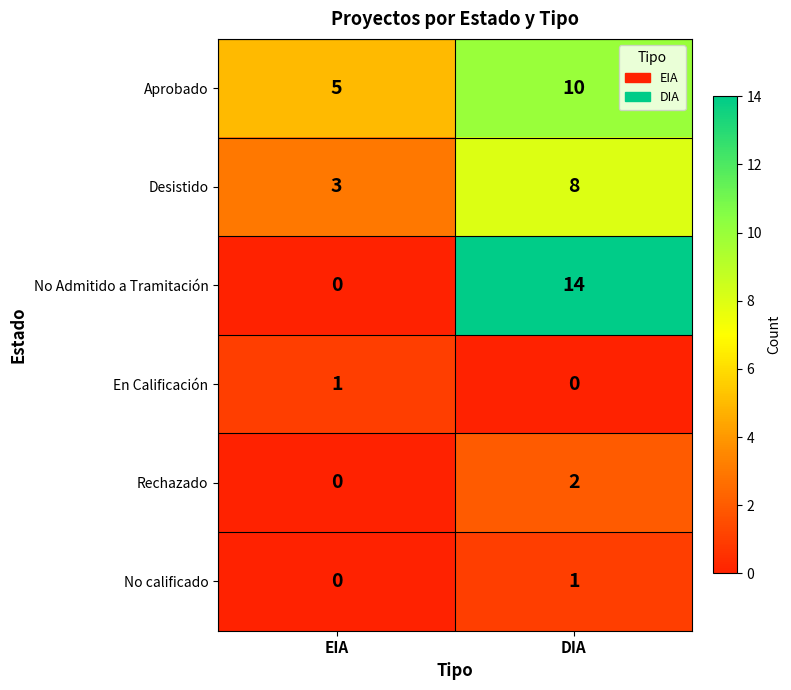

What is the average value of the Desistido series?

6